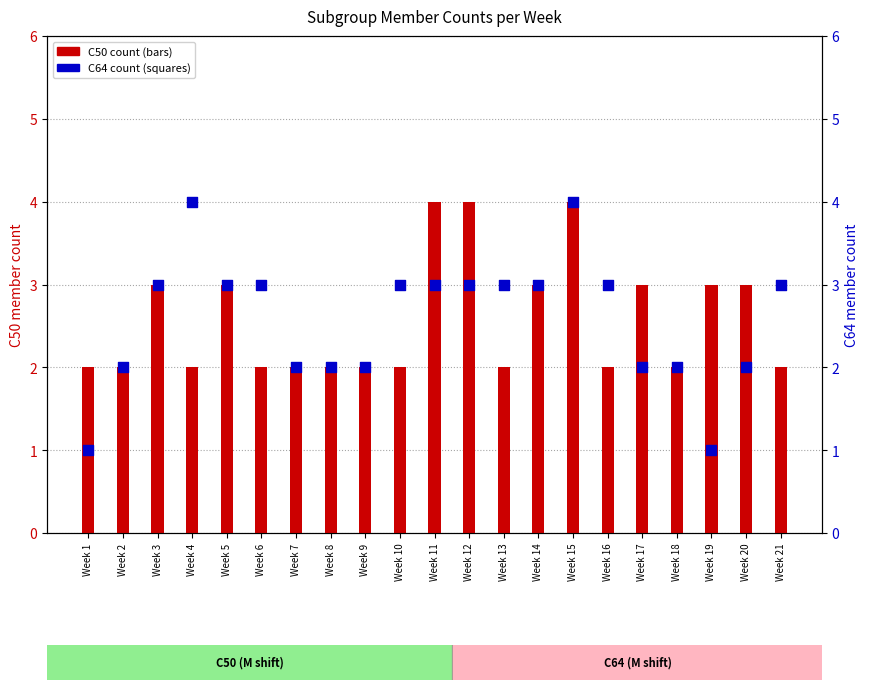

At which category is the sum across all series the highest?

Week 15